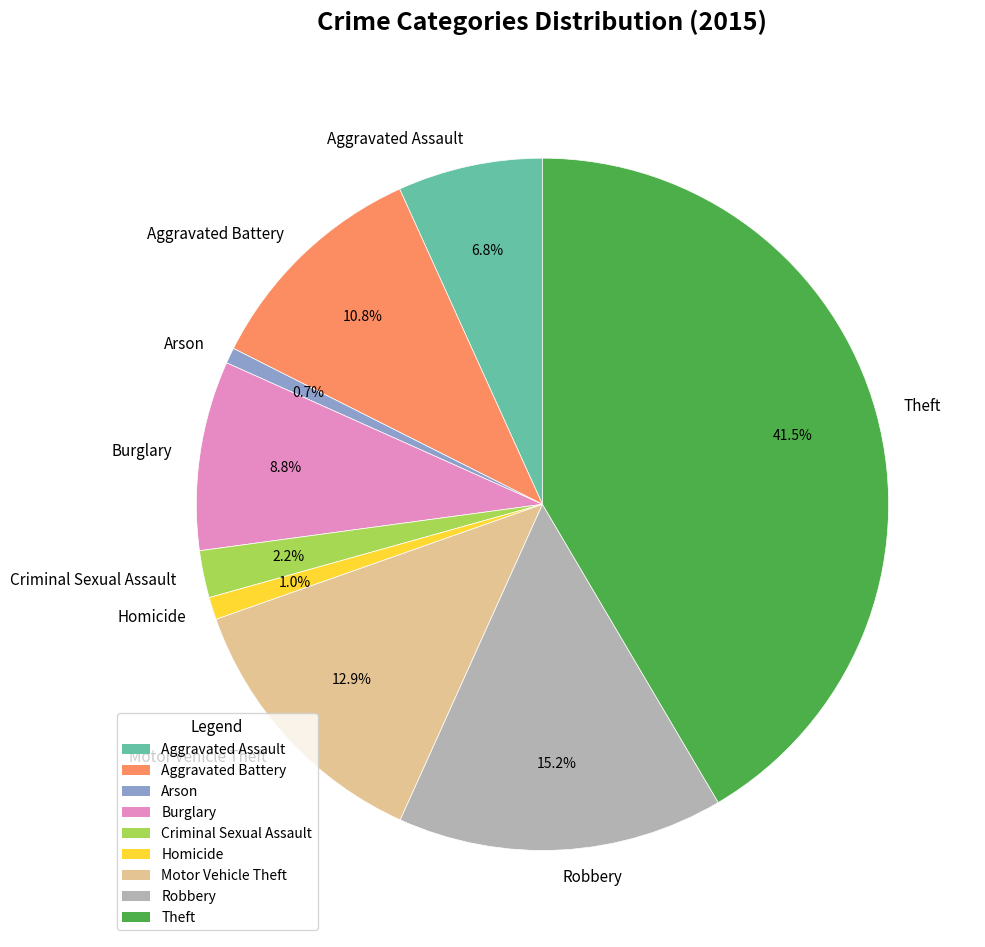

How many segments does this pie chart have?

9